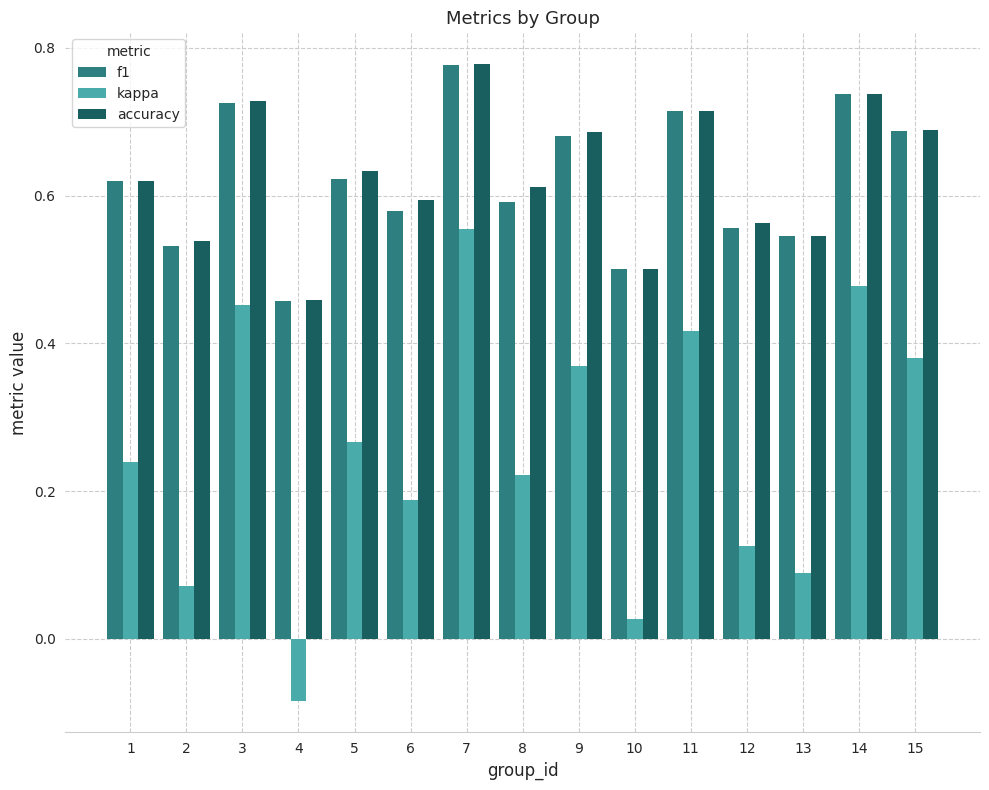

Which label corresponds to the largest value in the chart?

7